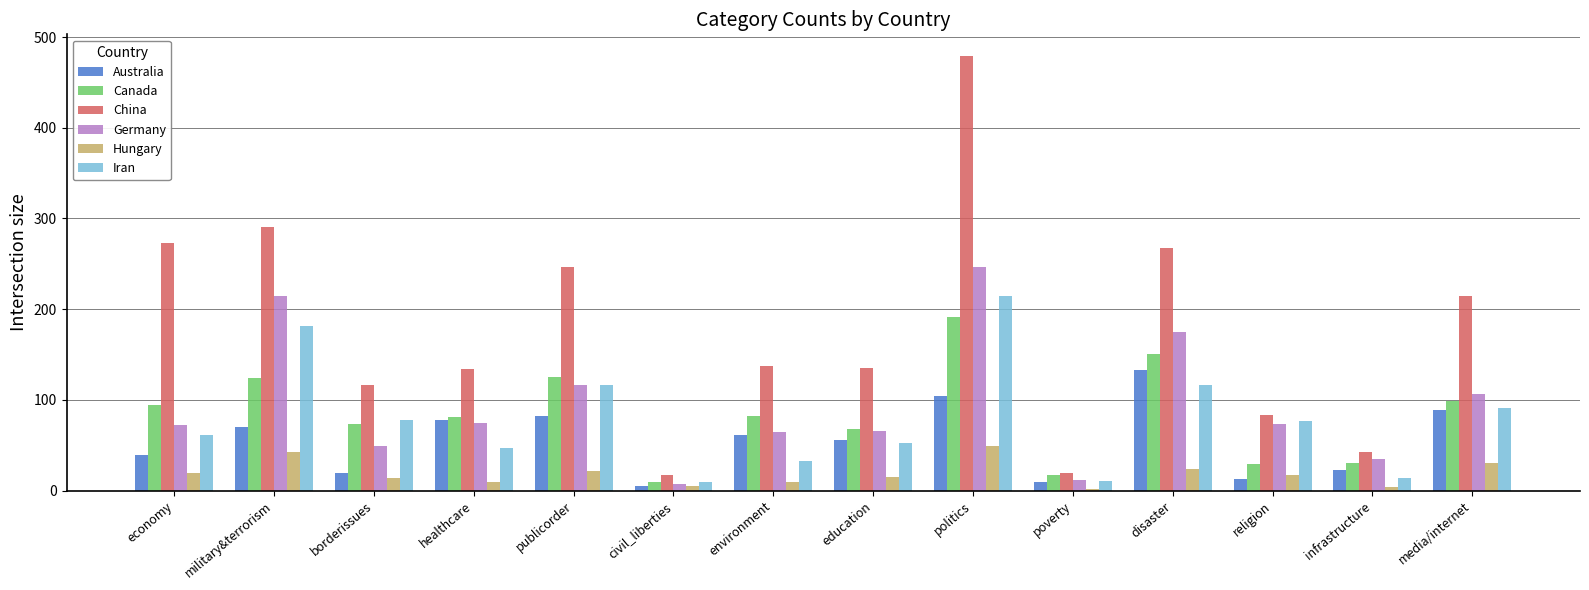

List the series in order of their peak value, highest first.

China, Germany, Iran, Canada, Australia, Hungary